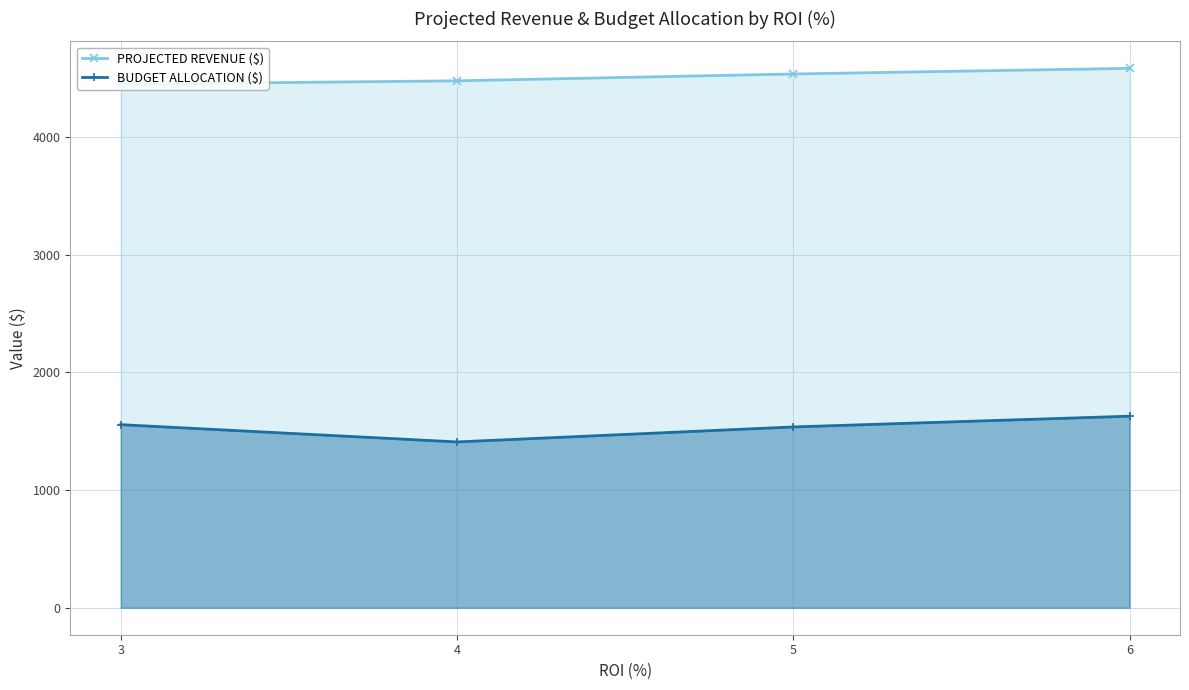

The BUDGET ALLOCATION ($) series shows 1537.1 at 5. True or false?

True